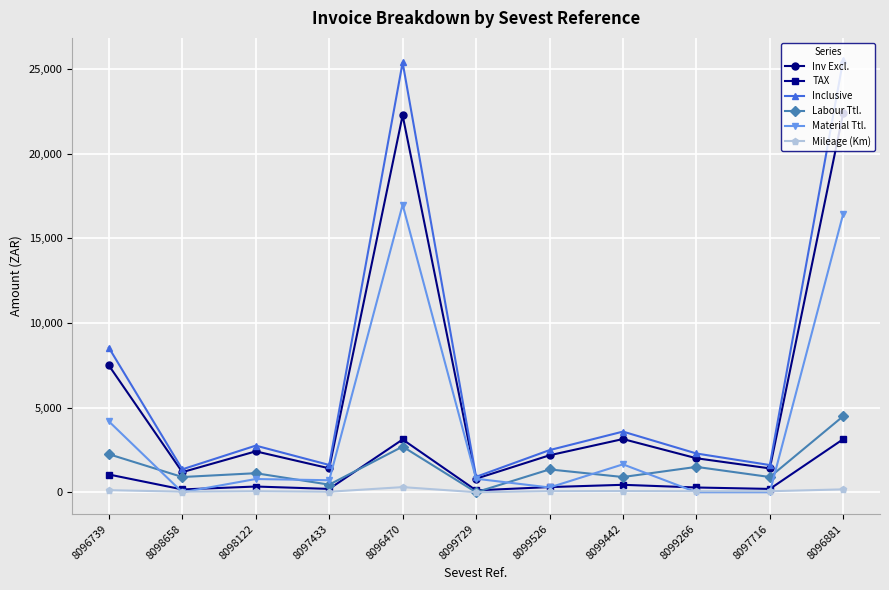

The Mileage (Km) series shows 172.0 at 8096881. True or false?

True